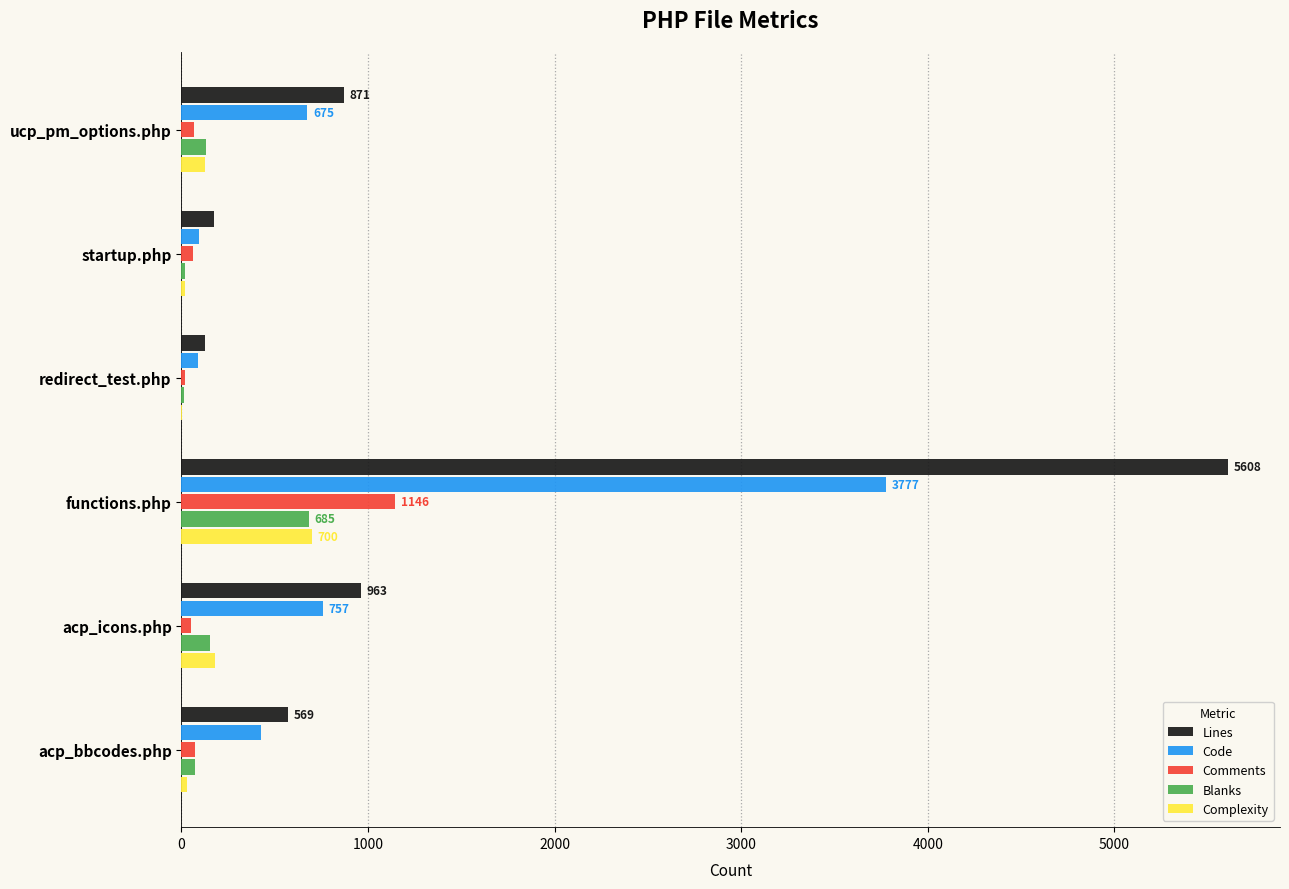

Where is Complexity nearest to the value 351?

acp_icons.php